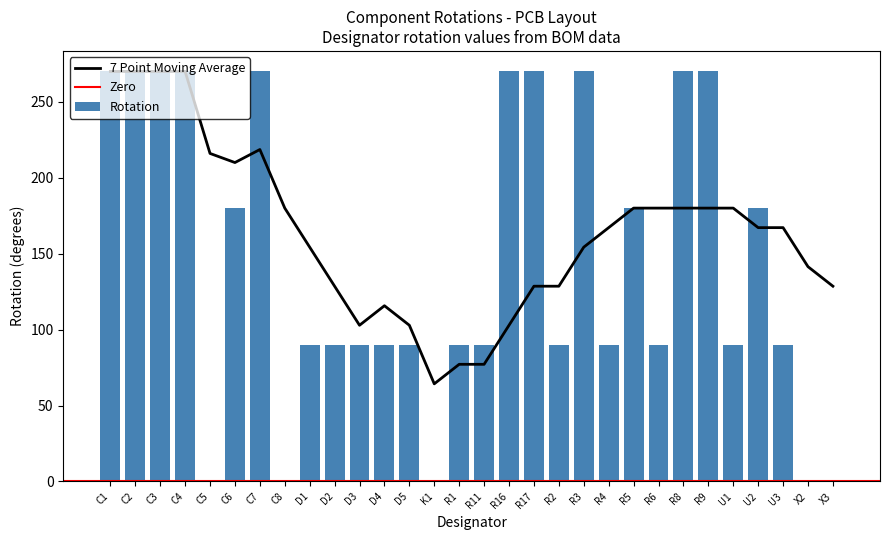

List the labels in order of value, smallest first.

C5, C8, K1, X2, X3, D1, D2, D3, D4, D5, R1, R11, R2, R4, R6, U1, U3, C6, R5, U2, C1, C2, C3, C4, C7, R16, R17, R3, R8, R9